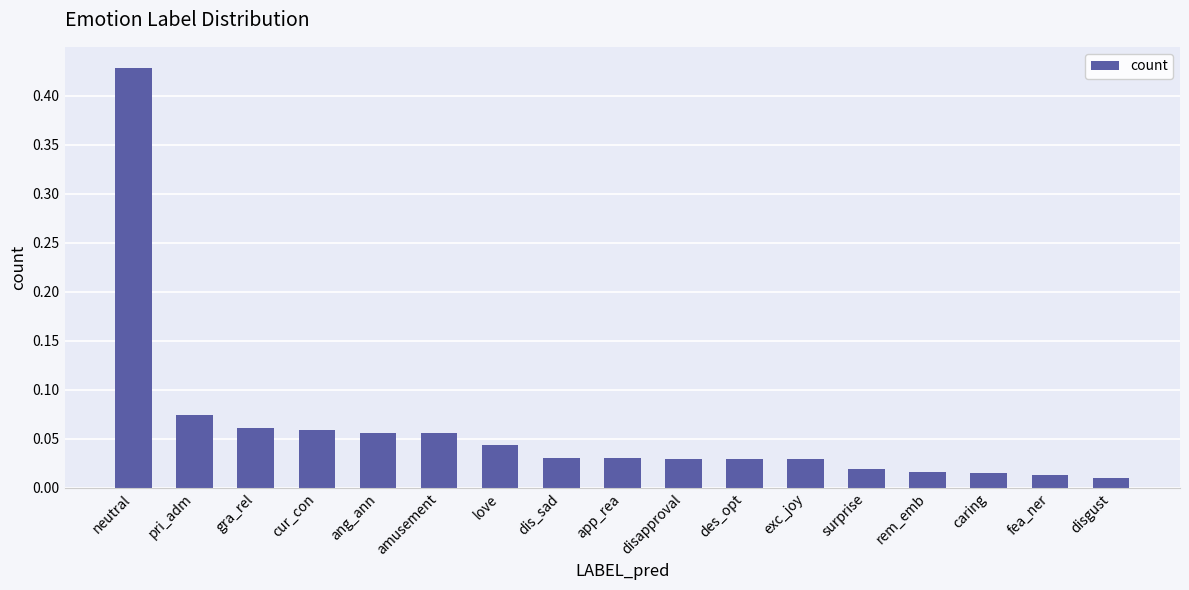

What is the label of the 10th bar from the right?

dis_sad